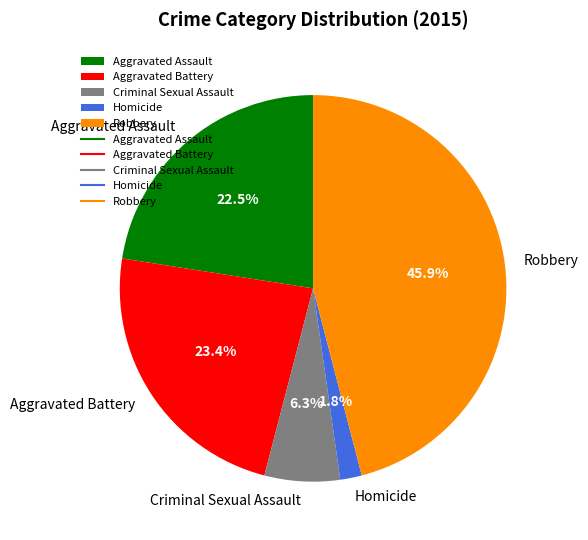

Which slice is the smallest?

Homicide